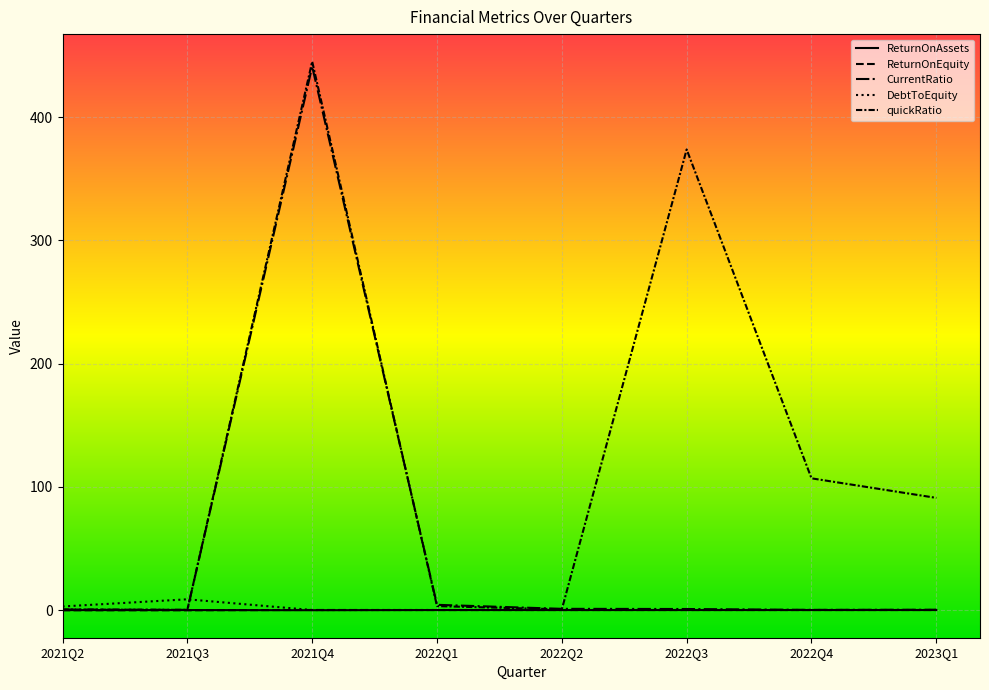

Where does the ReturnOnEquity series first go above 0?

2021Q4